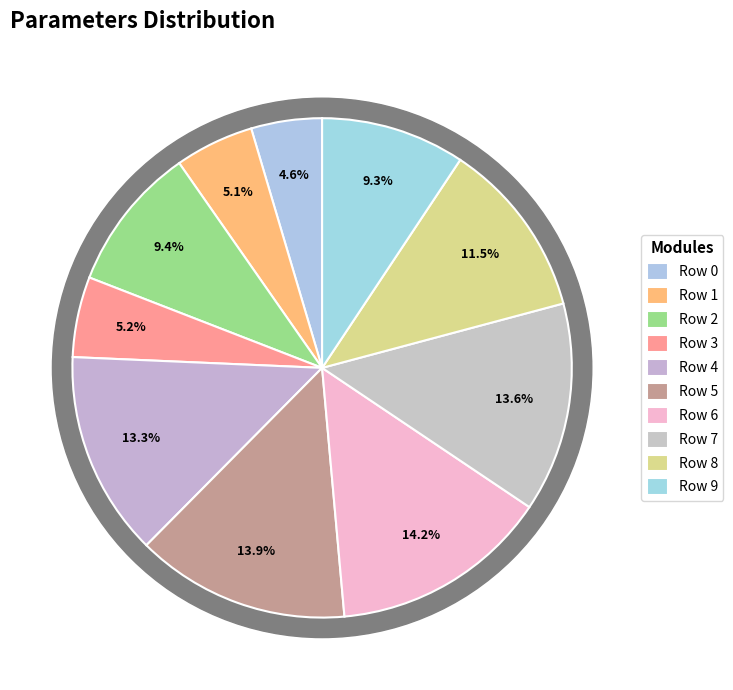

Does Row 3 account for over 50% of the chart?

No